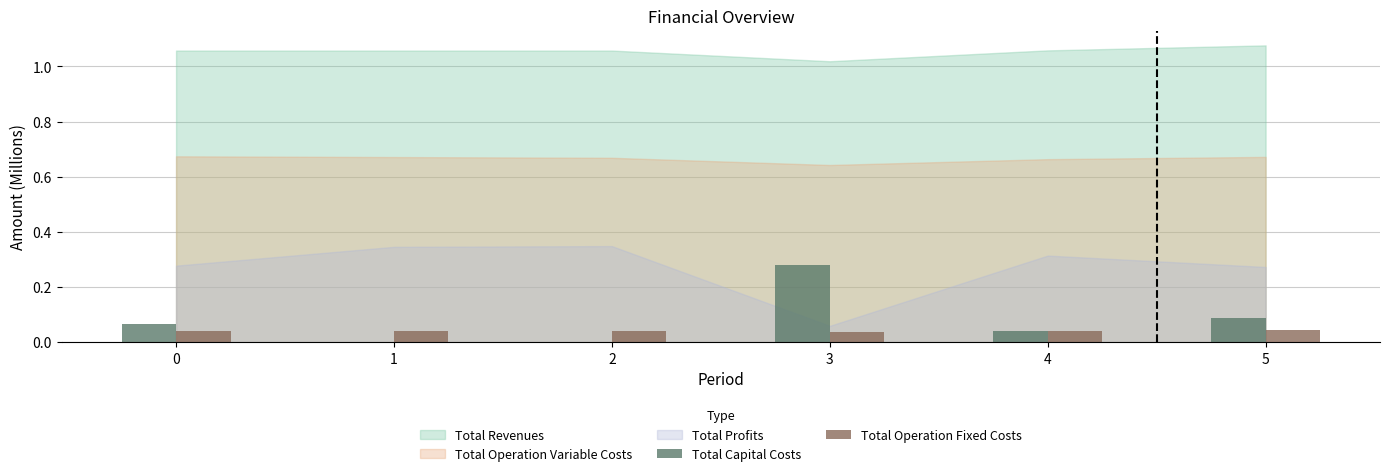

Which label corresponds to the largest value in the chart?

3